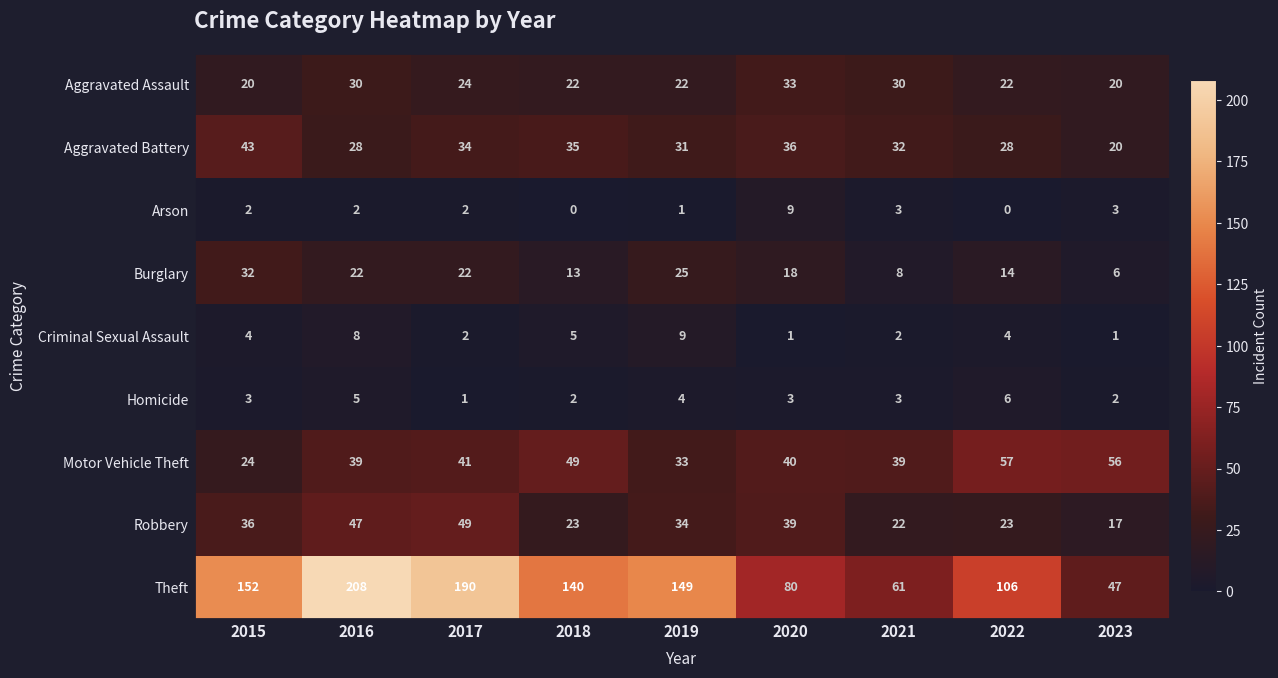

What is the average value of the Homicide series?

3